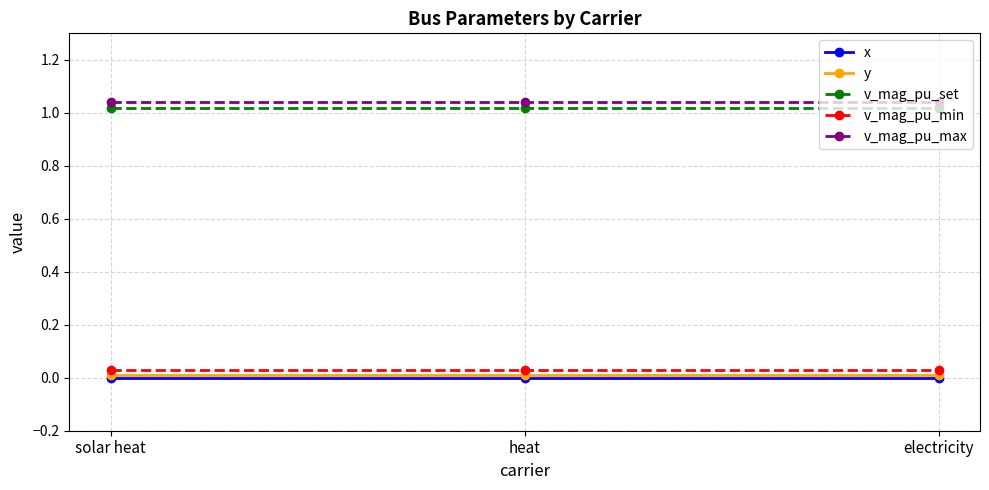

What is the label of the 3rd point from the left?

electricity